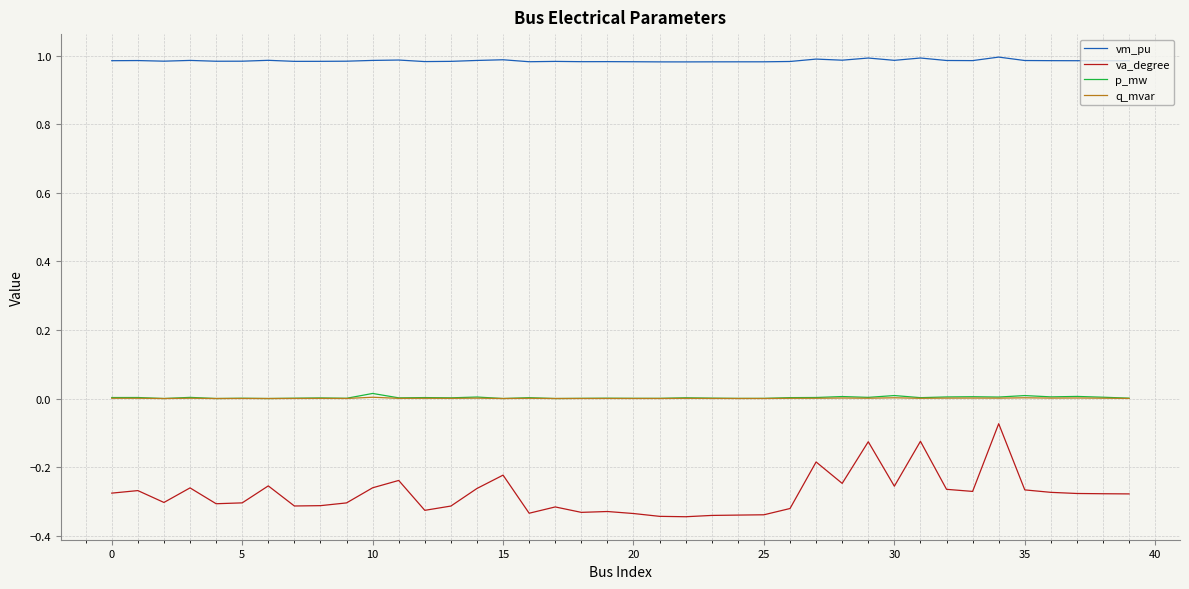

Which series has the widest spread of values?

va_degree